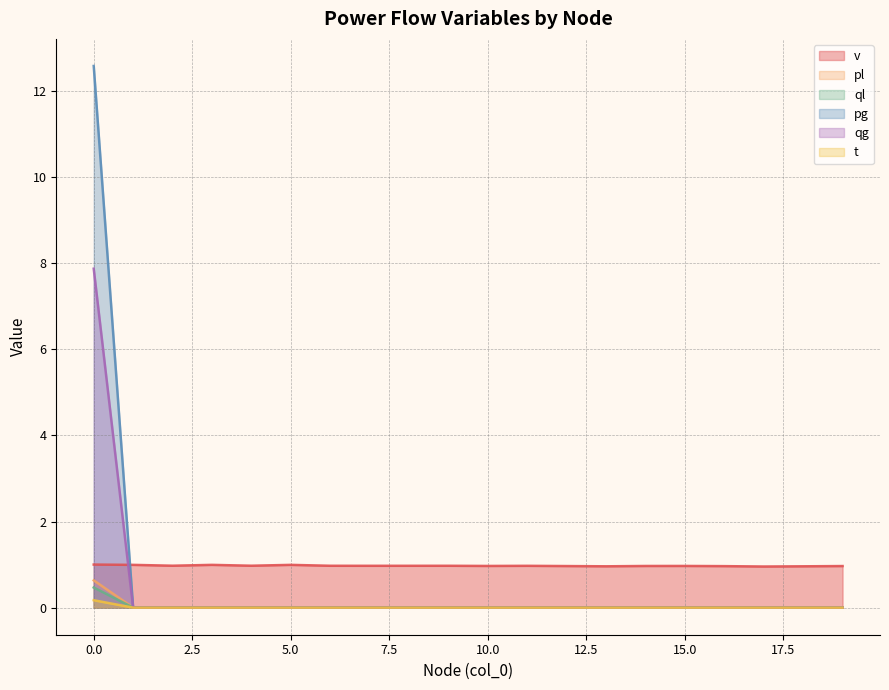

Reading left to right, list all the values displayed in this chart.

v: 1.0	1.0	1.0	1.0	1.0	1.0	1.0	1.0	1.0	1.0	1.0	1.0	1.0	1.0	1.0	1.0	1.0	1.0	1.0	1.0
pl: 0.6	0.0	0.0	0.0	0.0	0.0	0.0	0.0	0.0	0.0	0.0	0.0	0.0	0.0	0.0	0.0	0.0	0.0	0.0	0.0
ql: 0.5	0.0	0.0	0.0	0.0	0.0	0.0	0.0	0.0	0.0	0.0	0.0	0.0	0.0	0.0	0.0	0.0	0.0	0.0	0.0
pg: 12.6	0.0	0.0	0.0	0.0	0.0	0.0	0.0	0.0	0.0	0.0	0.0	0.0	0.0	0.0	0.0	0.0	0.0	0.0	0.0
qg: 7.9	0.0	0.0	0.0	0.0	0.0	0.0	0.0	0.0	0.0	0.0	0.0	0.0	0.0	0.0	0.0	0.0	0.0	0.0	0.0
t: 0.2	0.0	0.0	0.0	0.0	0.0	0.0	0.0	0.0	0.0	0.0	0.0	0.0	0.0	0.0	0.0	0.0	0.0	0.0	0.0